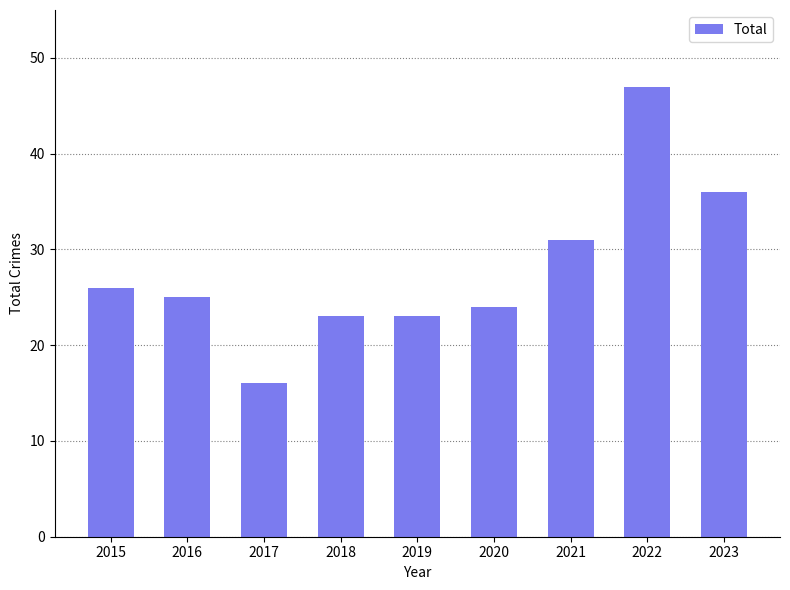

Which category has the highest value across all series?

2022